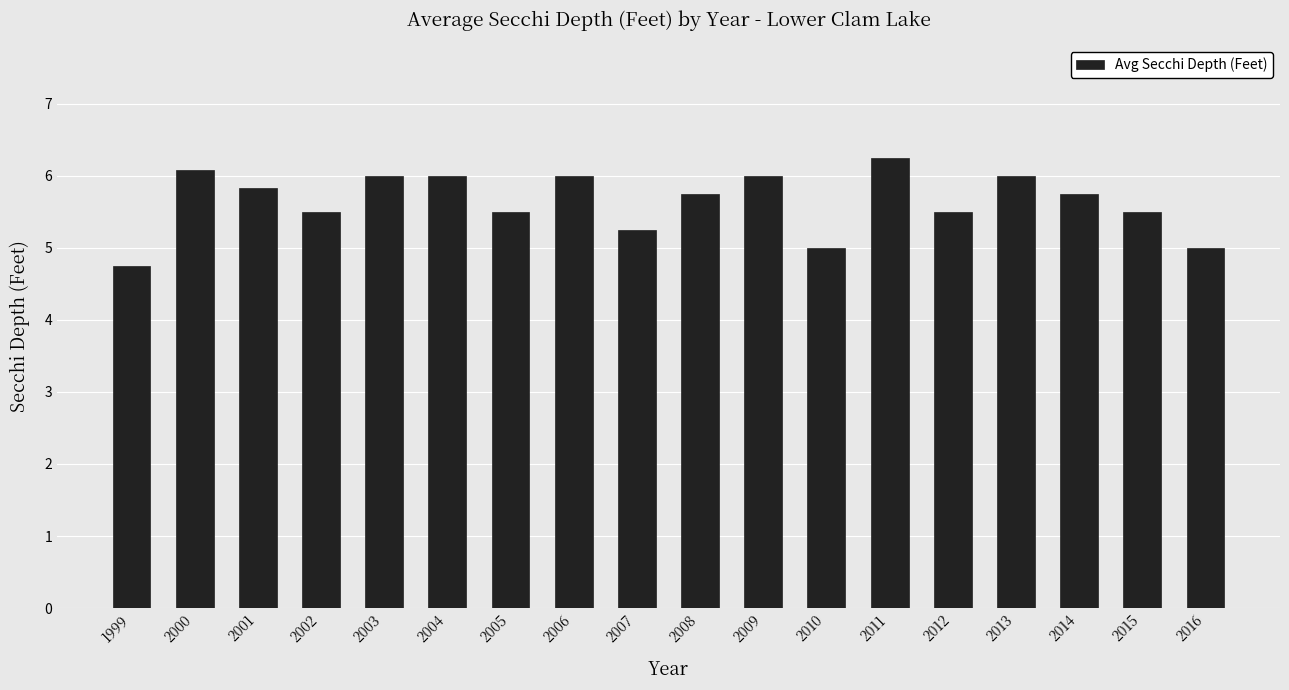

Count the number of categories in the chart.

18